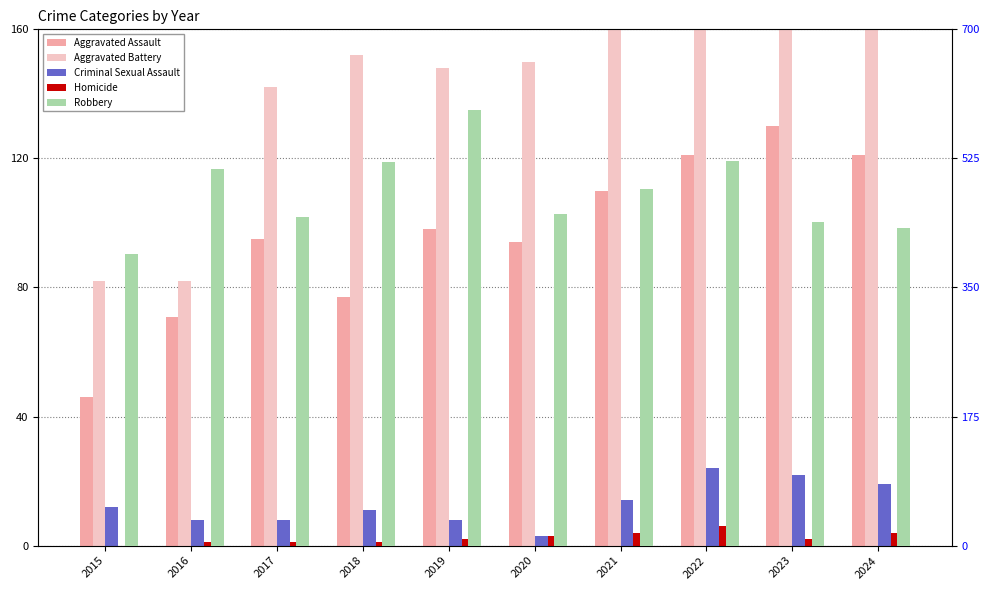

Is it true that Aggravated Assault equals 95 at 2017?

True